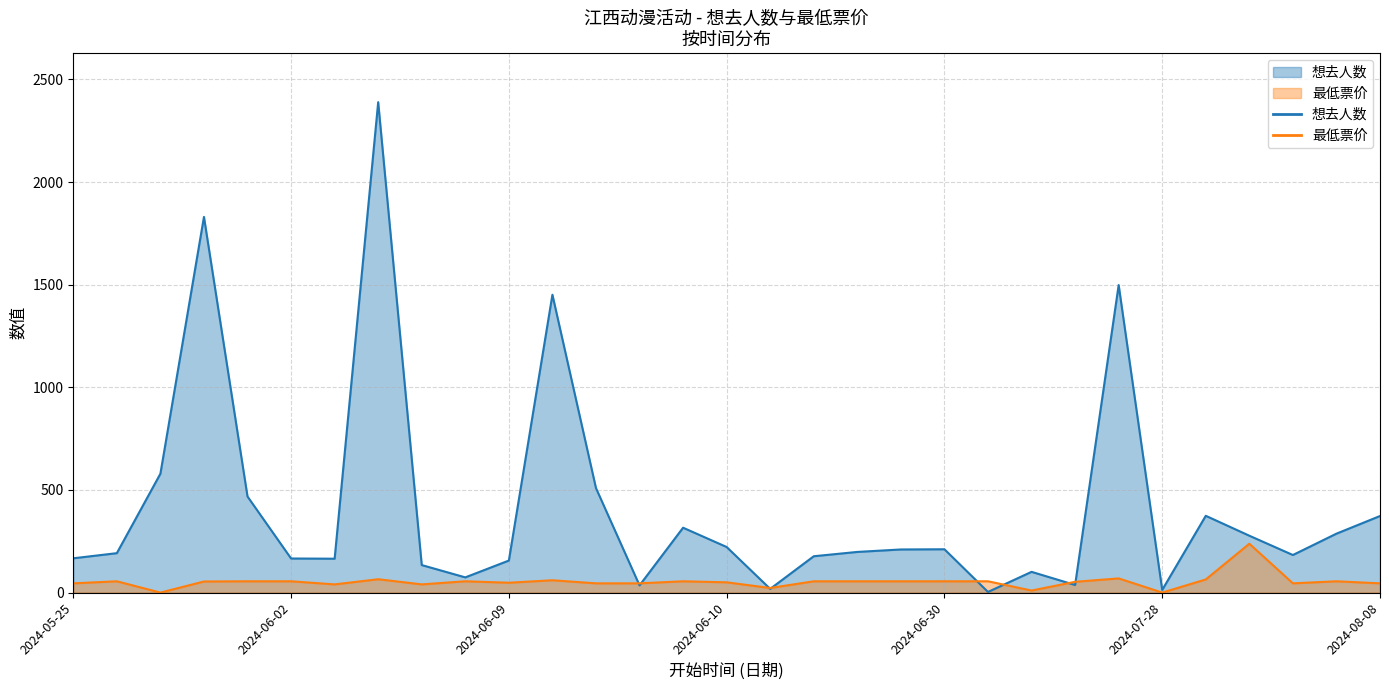

At which category is the sum across all series the highest?

2024-06-08